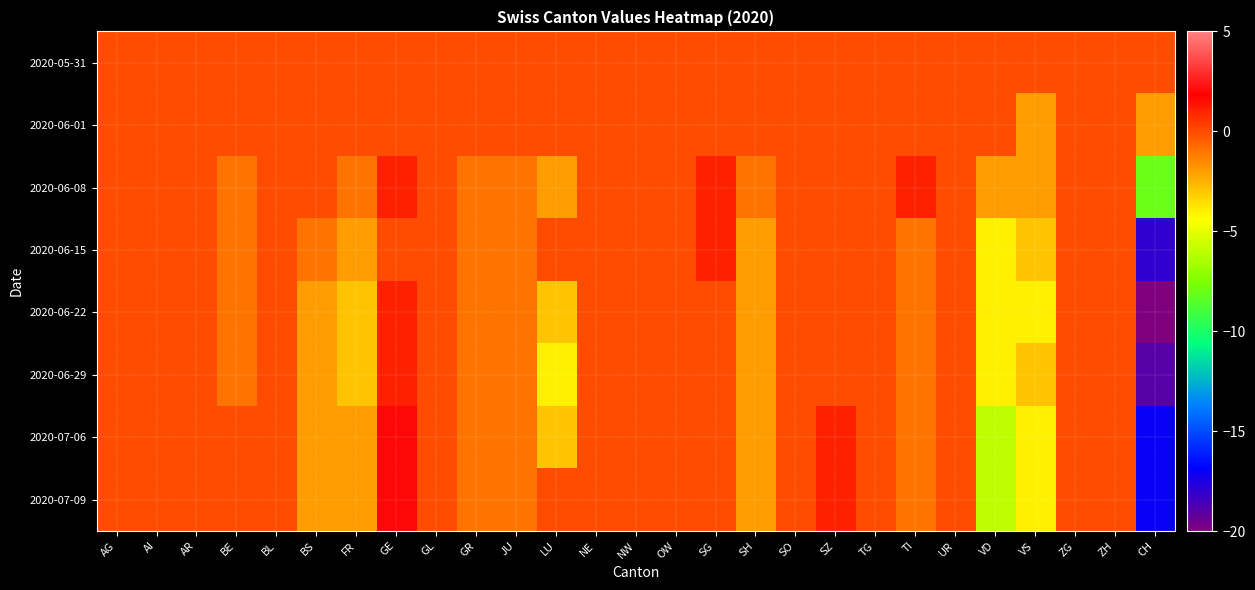

How many distinct data groups are displayed?

8